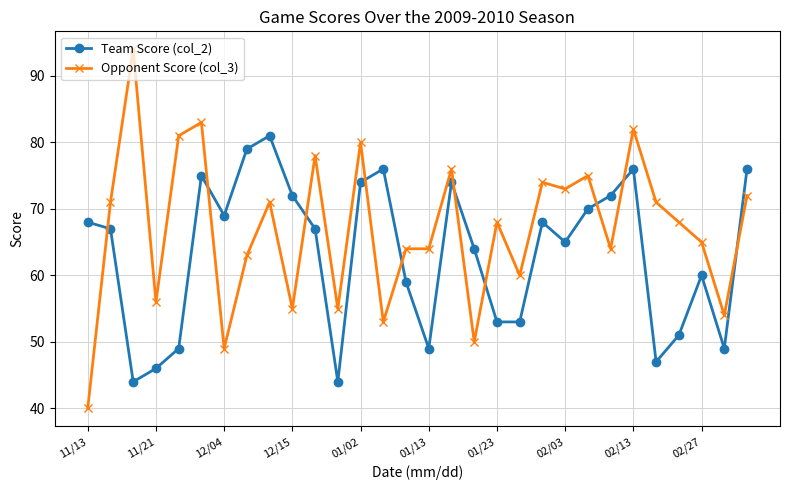

What is the smallest value displayed?

40